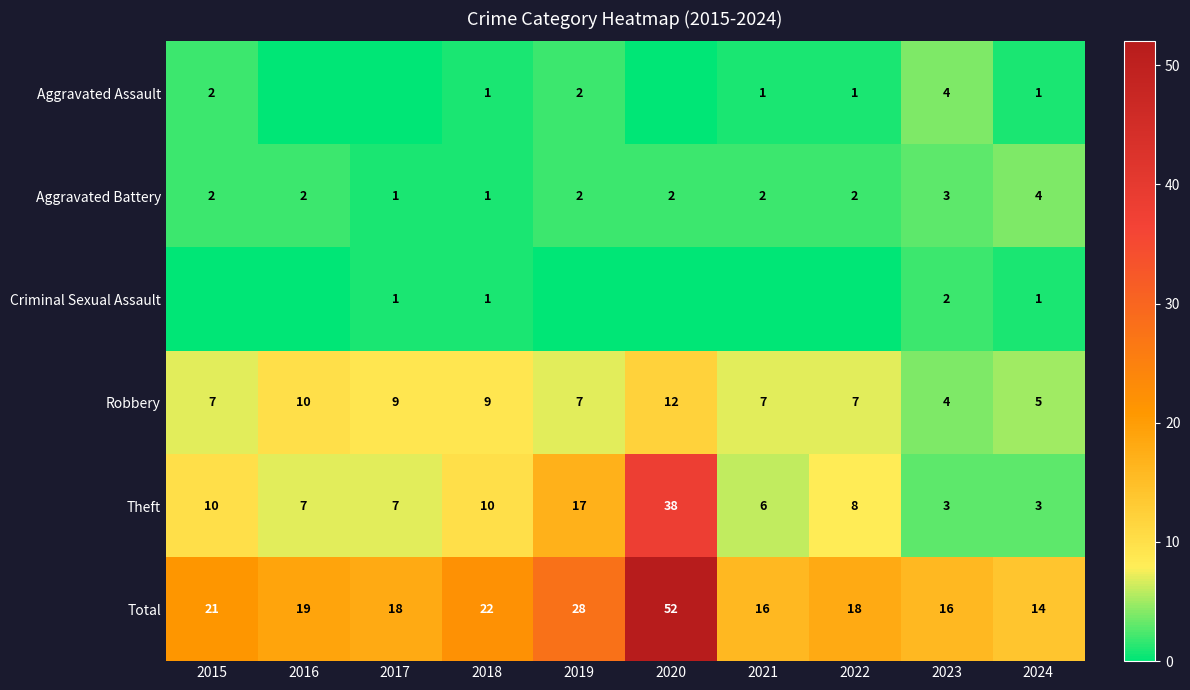

At which label does Theft first exceed 8?

2015